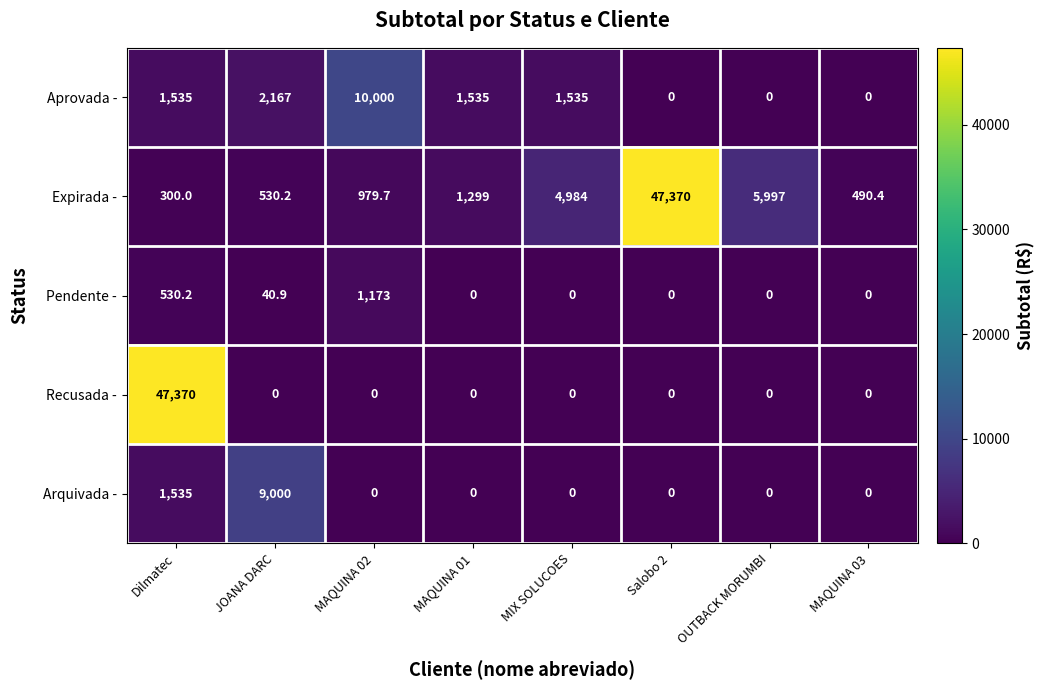

Is it true that Recusada - equals 67084.1 at Dilmatec?

False